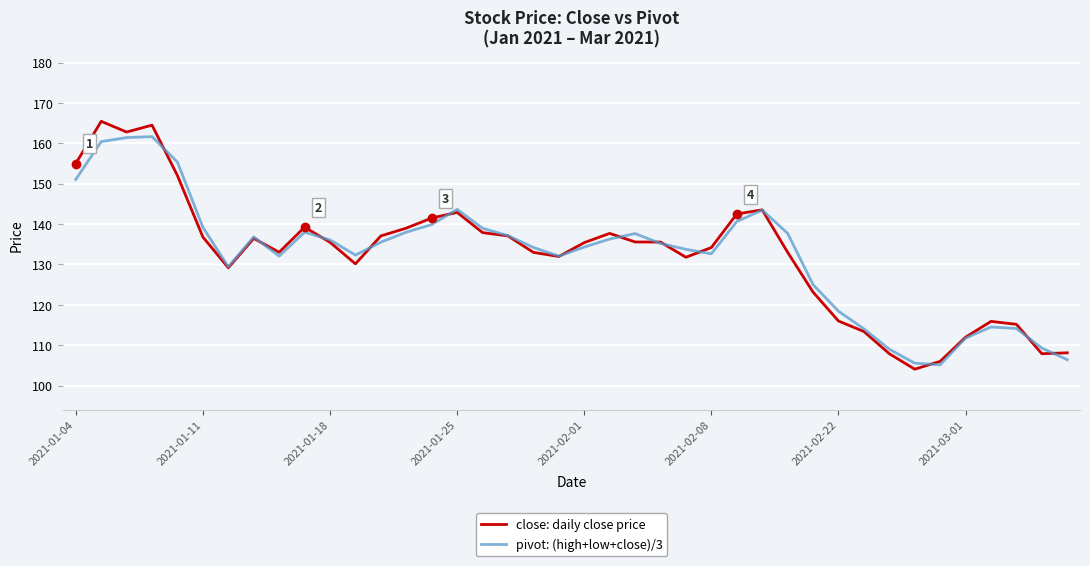

Which series ends up on top after the final intersection of pivot: (high+low+close)/3 and close: daily close price?

close: daily close price